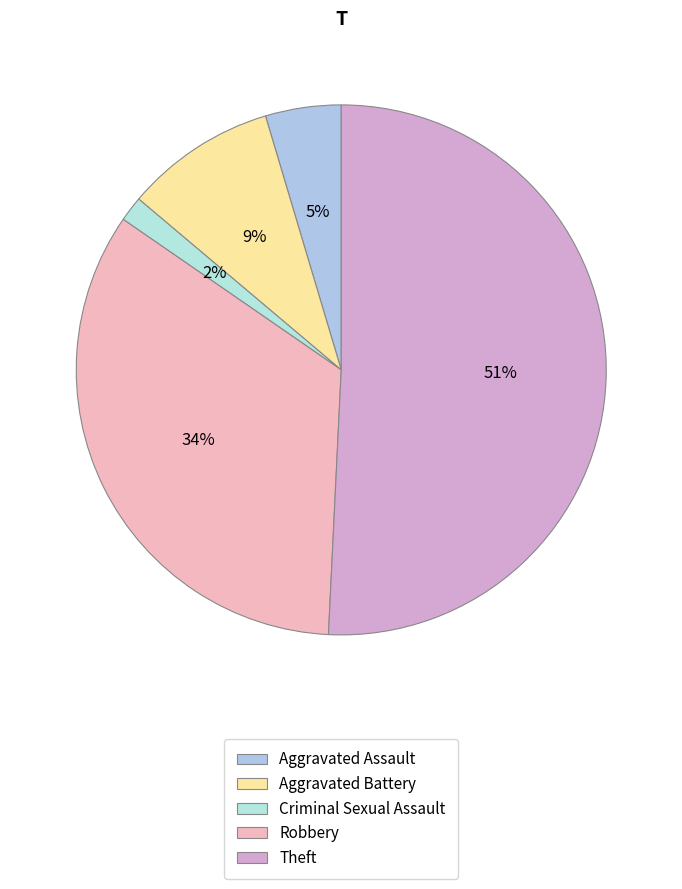

Between Robbery and Aggravated Battery, which is larger?

Robbery